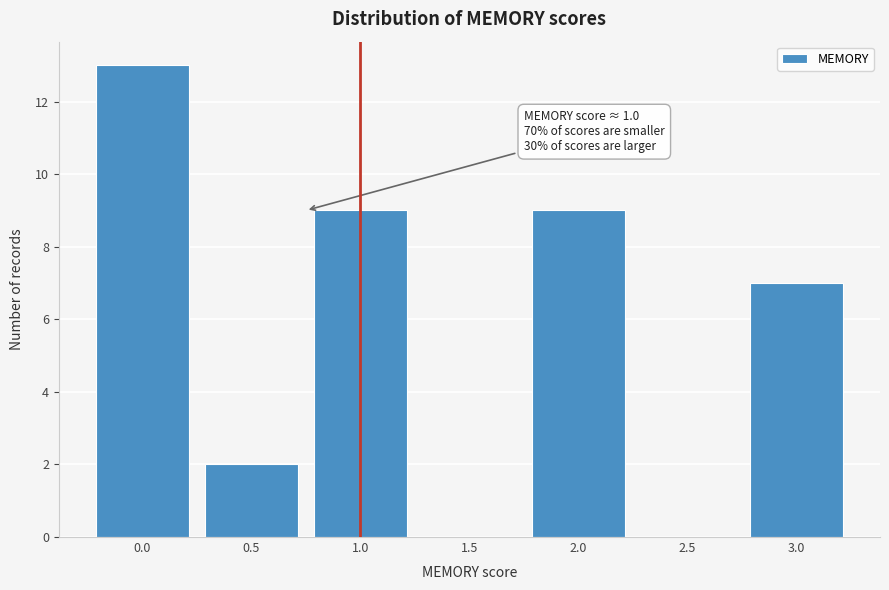

Reading right to left, transcribe all the data shown in this chart.

3.0=7	2.5=0	2.0=9	1.5=0	1.0=9	0.5=2	0.0=13